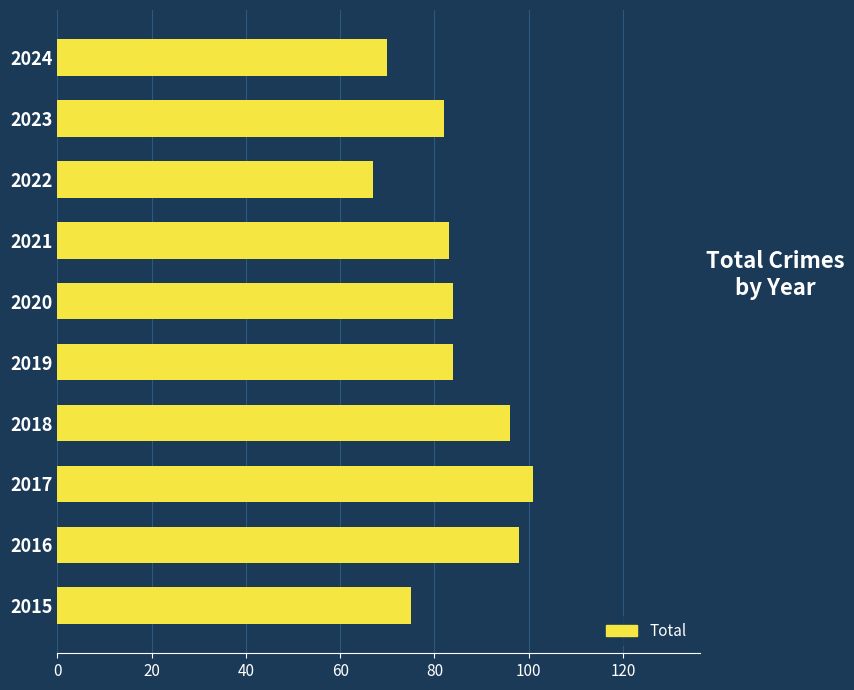

What is the change in value from 2016 to 2024?

-28